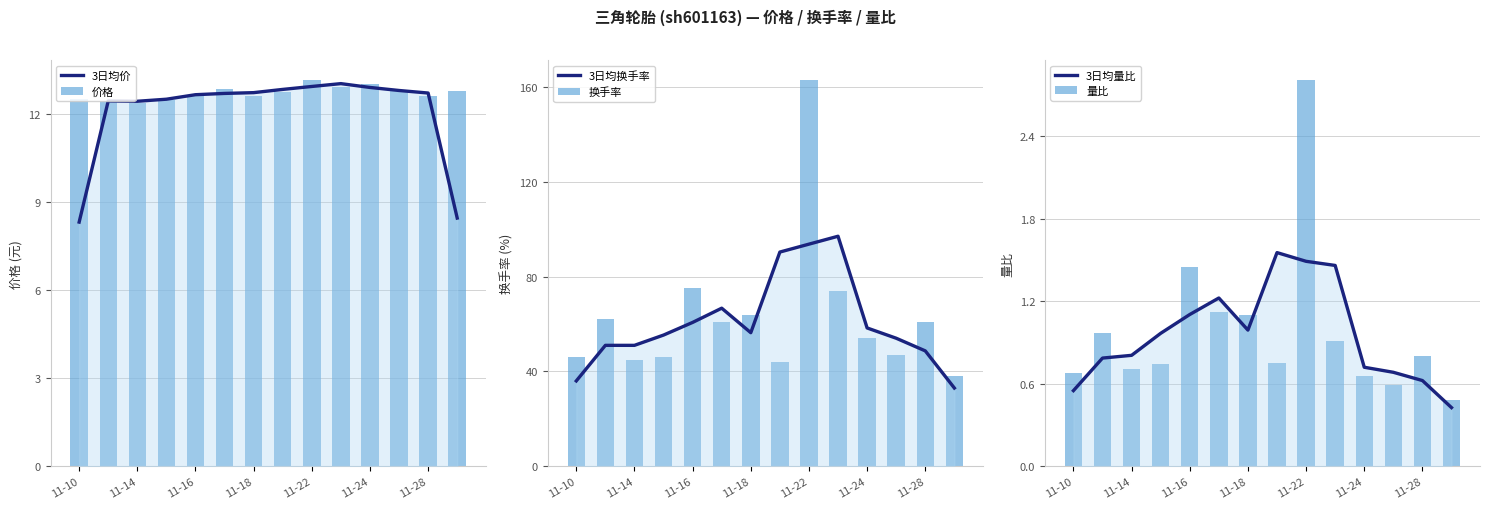

Is it true that 3日均量比 equals 0.7 at 11-24?

True